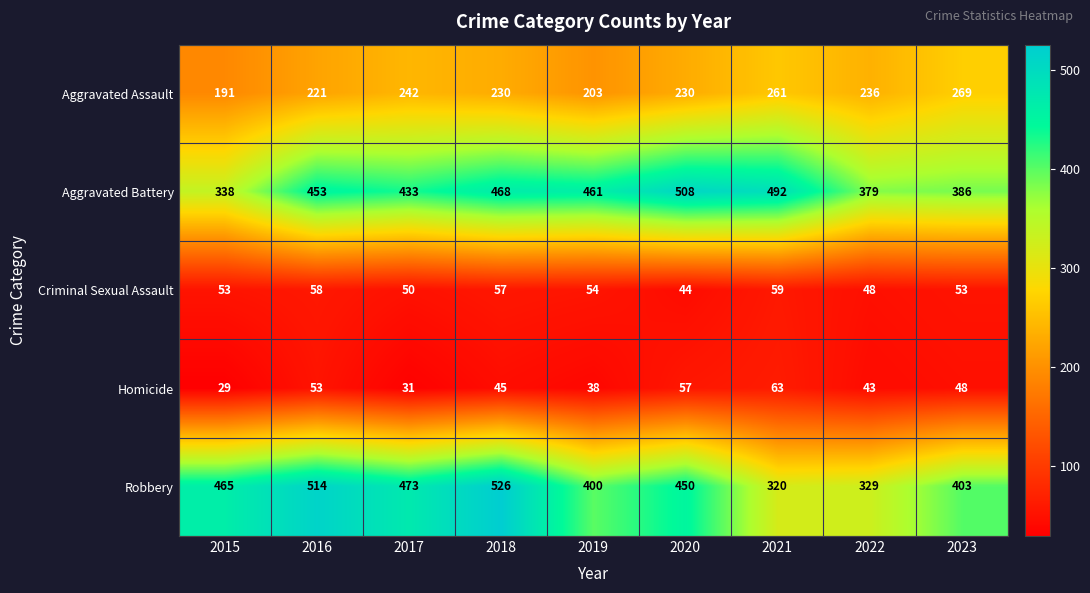

What is the lowest value of the Homicide series?

29